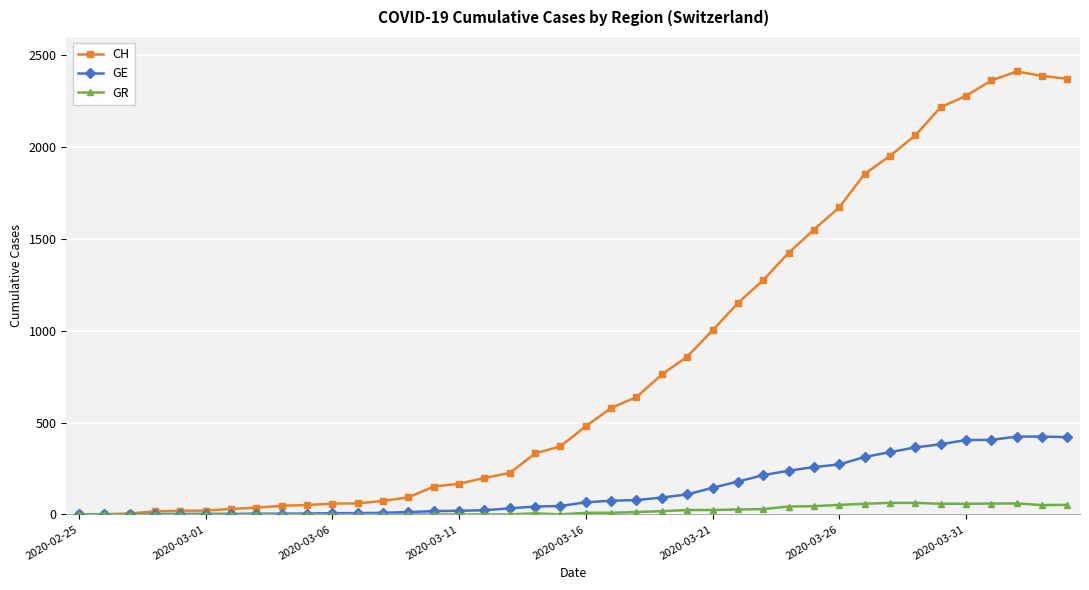

How many lines are shown in the chart?

3